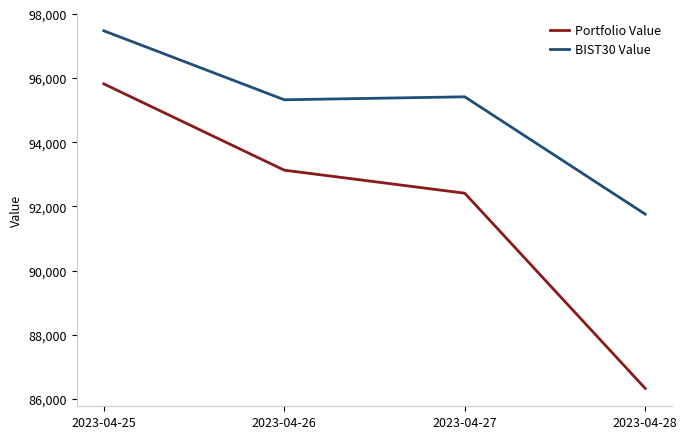

What is the spread (max minus min) of values at 2023-04-25?

1656.6